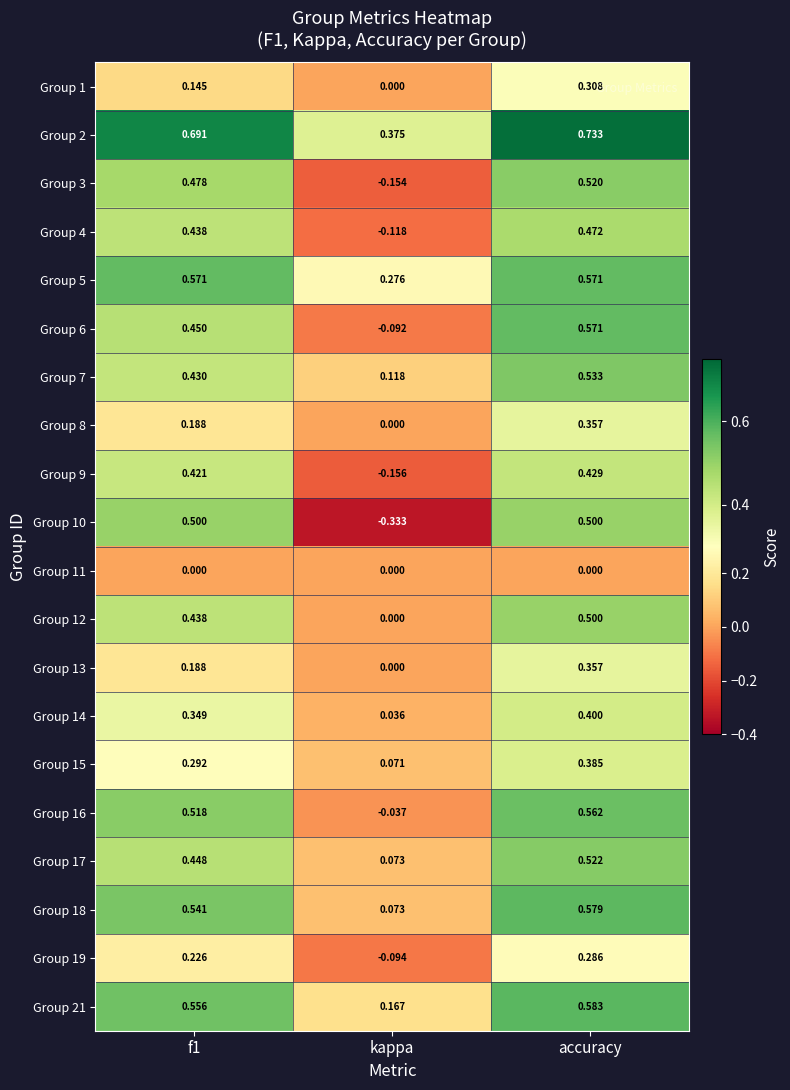

At which category does the chart reach its peak across all series?

accuracy